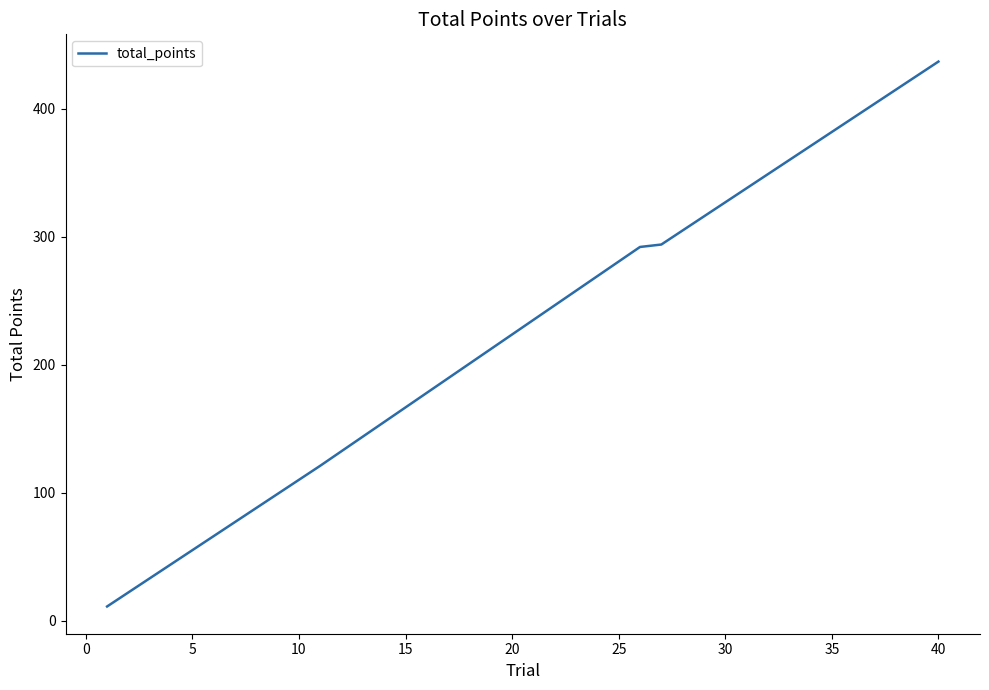

What is the maximum value shown in the chart?

436.9